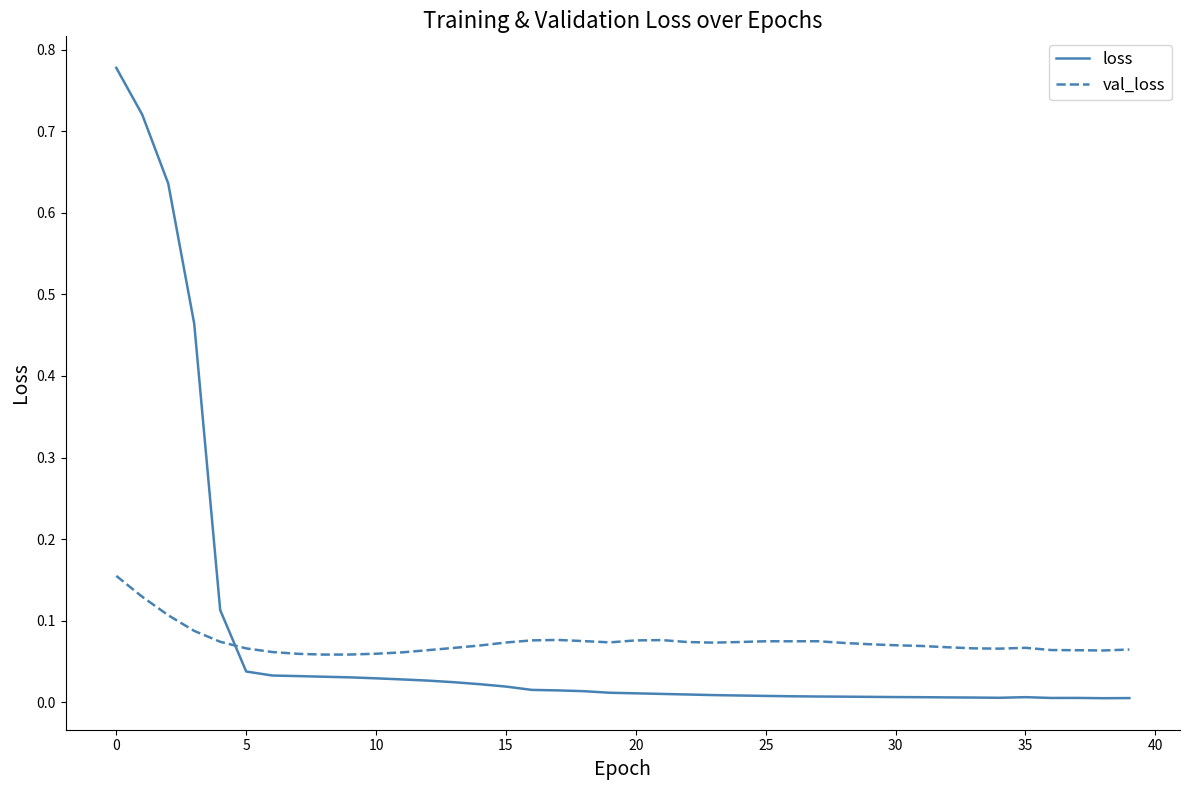

Which series has the widest spread of values?

loss